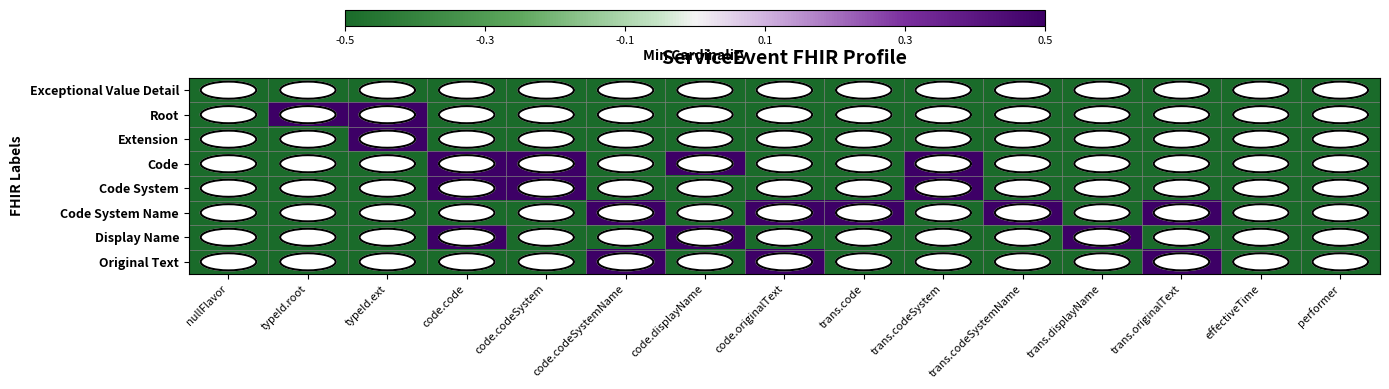

Between nullFlavor and trans.displayName, which is larger?

nullFlavor